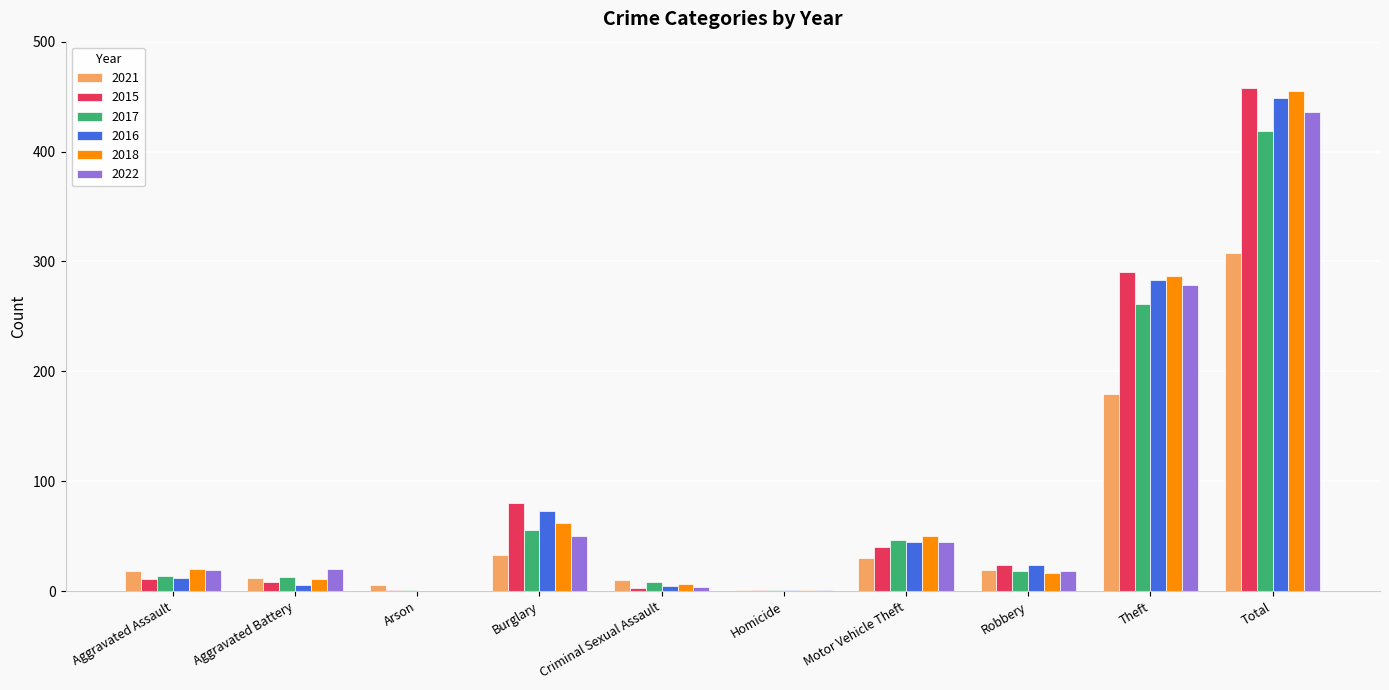

What is the total value across all series at Burglary?

354